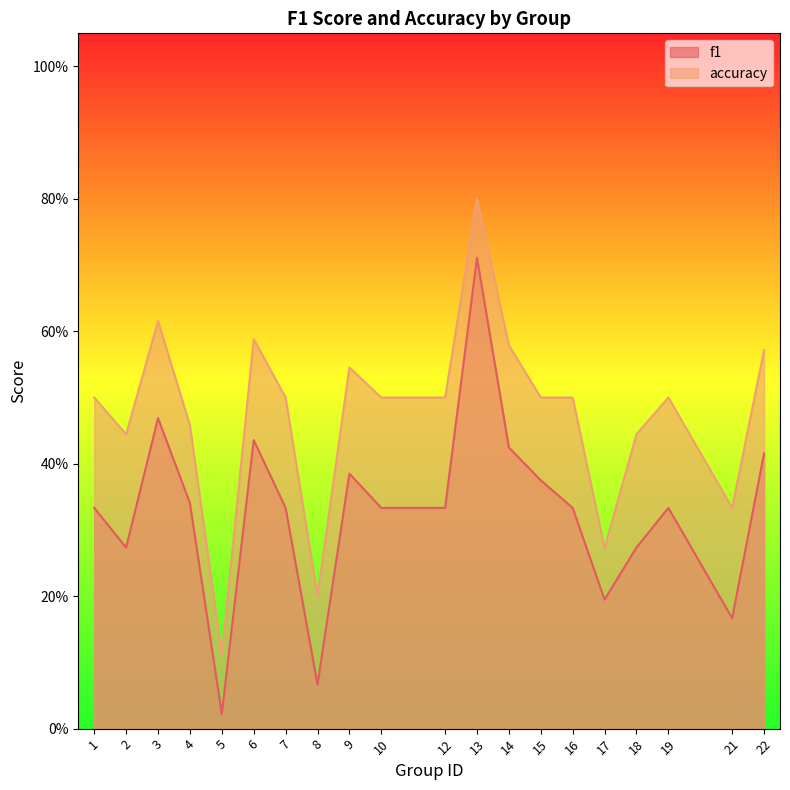

Which category has the lowest value across all series?

5